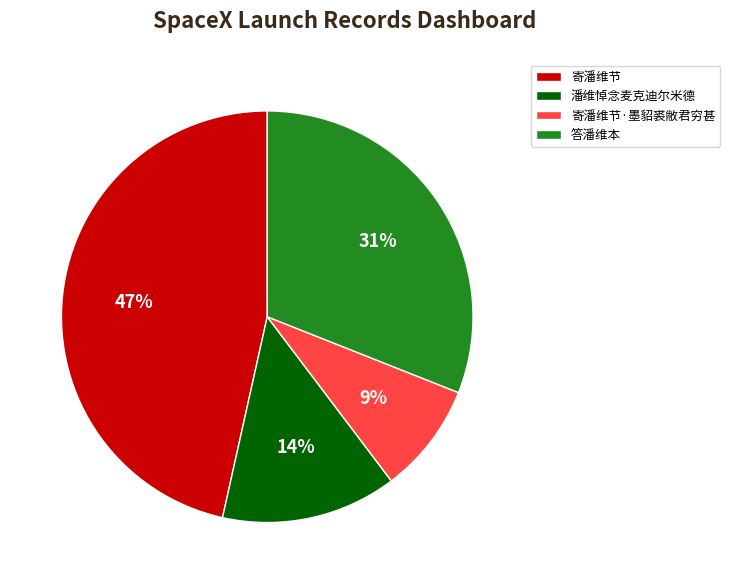

To the nearest percent, what percentage of the pie is 答潘维本?

31%